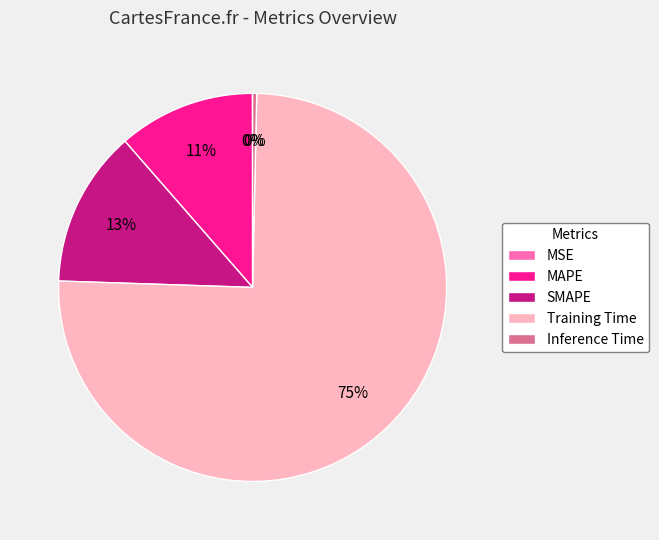

Does any single category account for the majority?

Yes